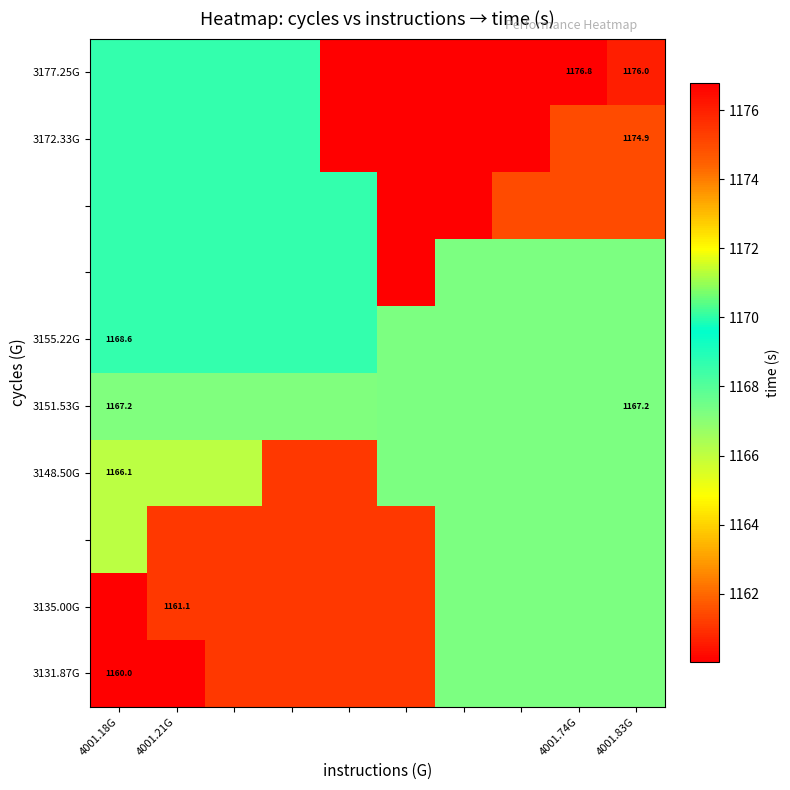

What is the total value across all series at 5?

11692.1